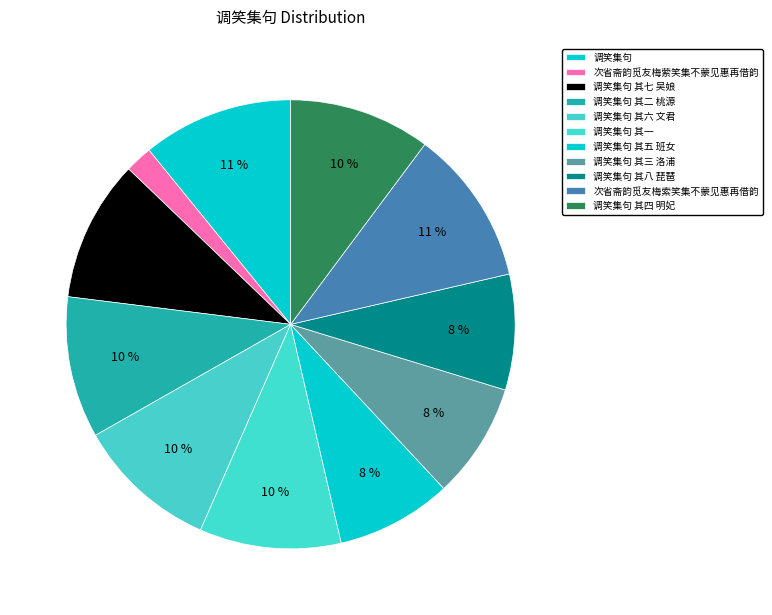

True or false: 调笑集句 accounts for 3% of the total.

False